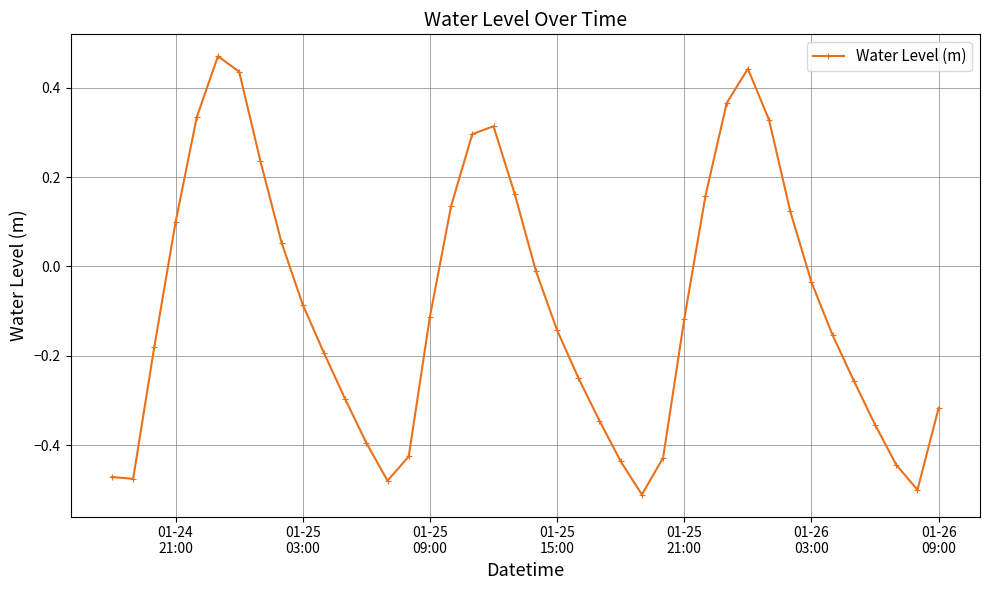

How many points are higher than both their immediate neighbors (excluding endpoints)?

3